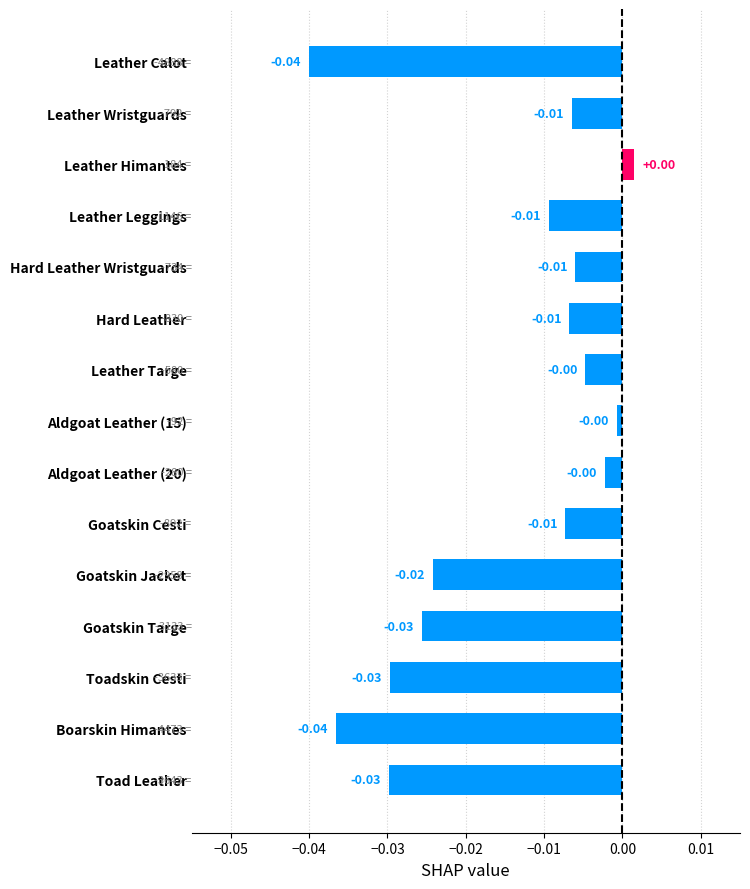

What is the label of the 12th bar from the bottom?

Leather Leggings